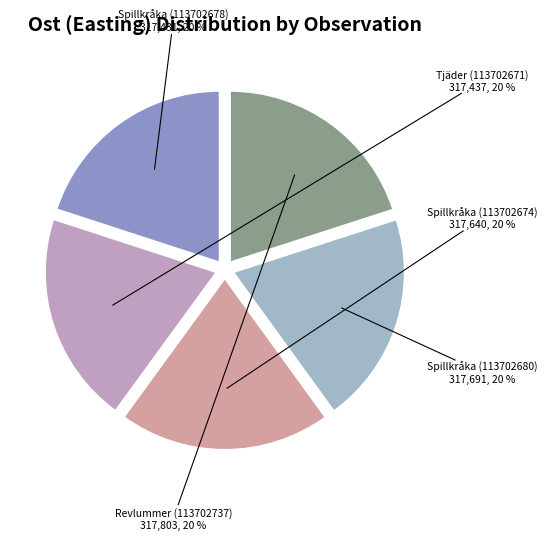

To the nearest percent, what is the average slice percentage?

20%